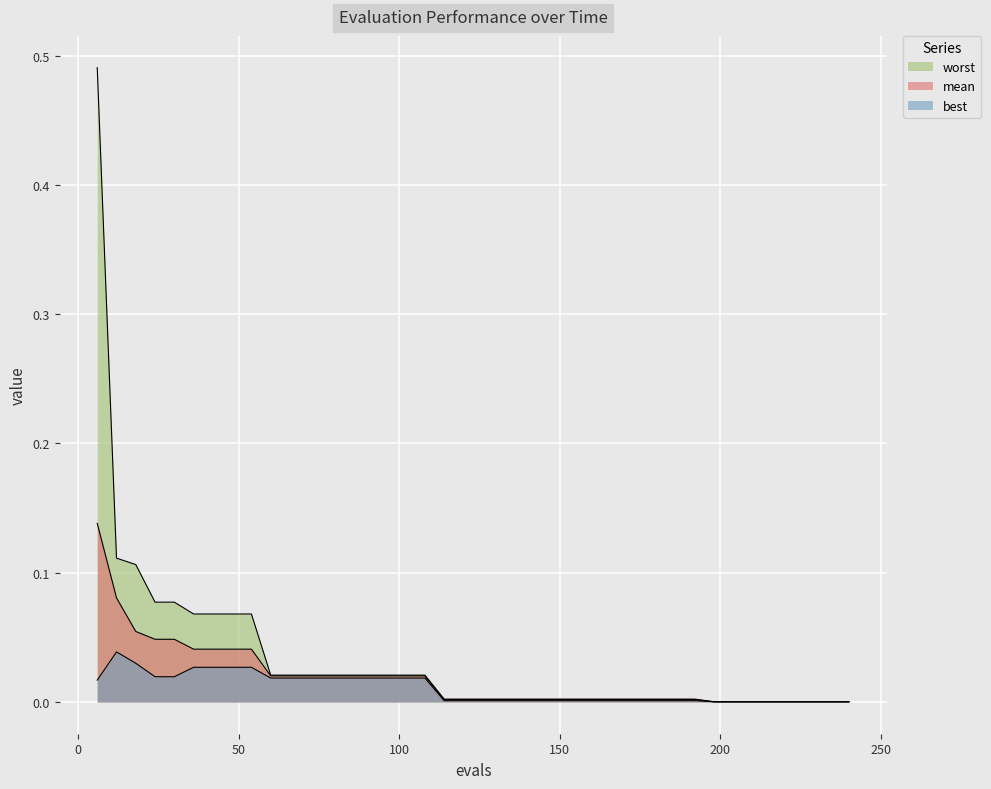

Rank the series at 186 from lowest to highest value.

best, mean, worst